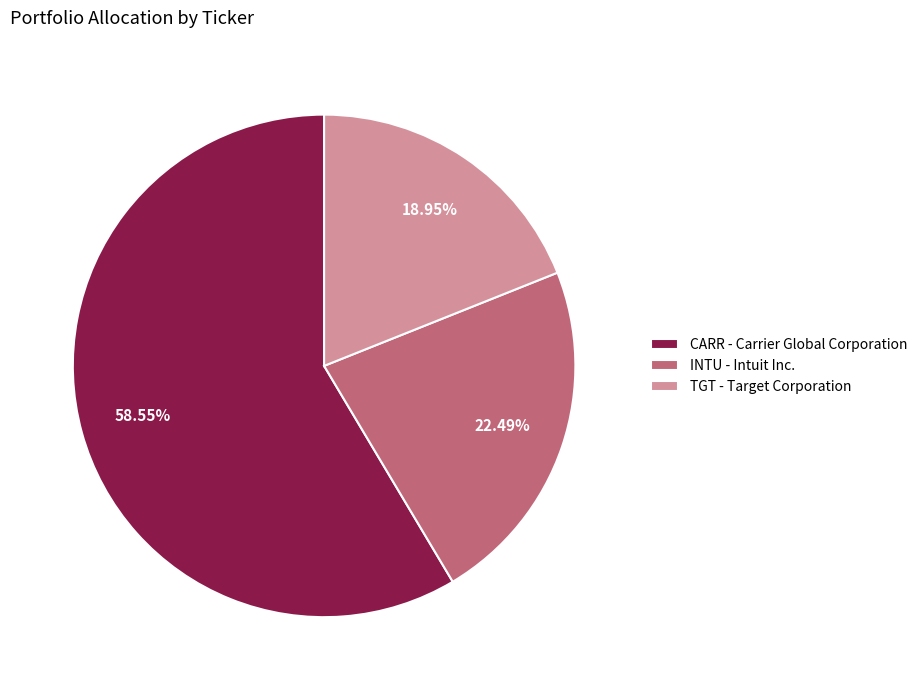

How much of the chart is everything except TGT?

81.0%